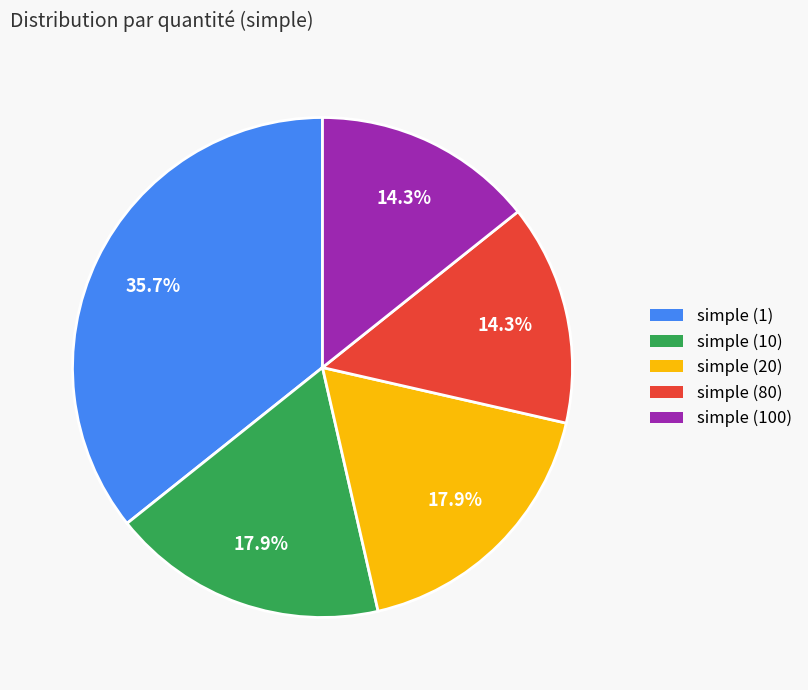

Is there a majority slice in this chart?

No